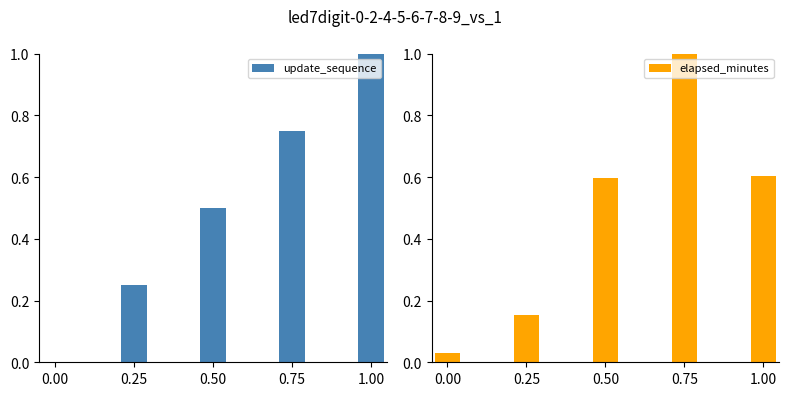

What is the maximum value for update_sequence?

1.0